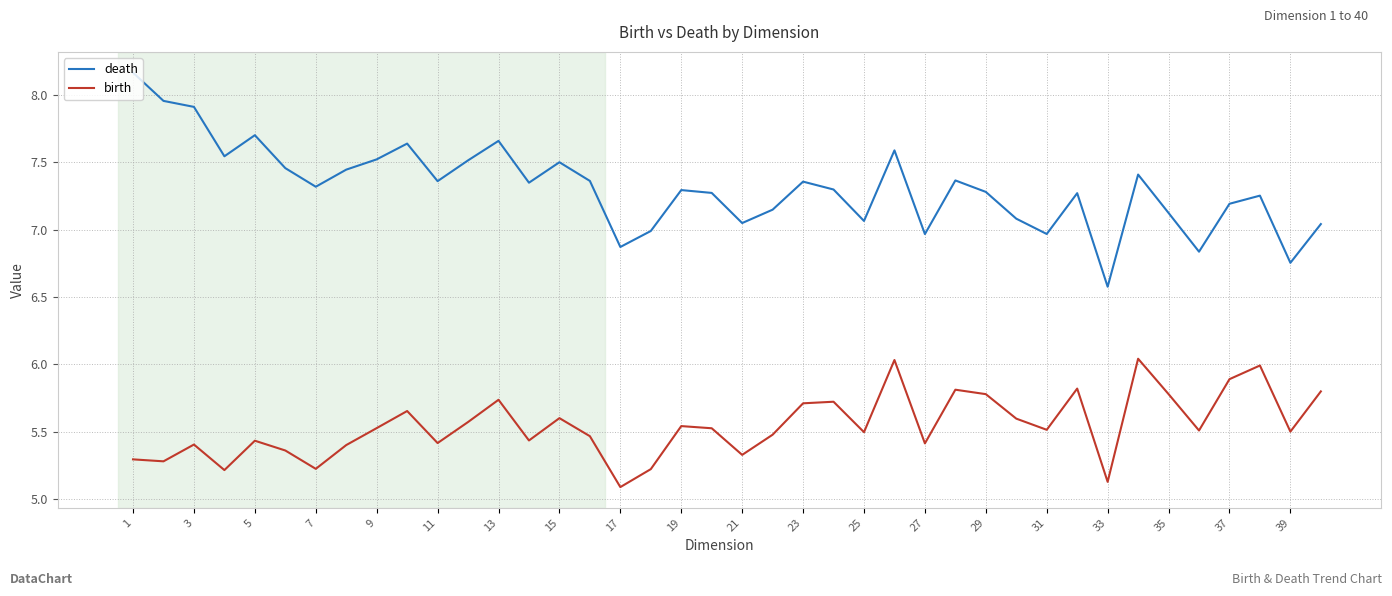

True or false: birth has more than 1 points higher than both neighbors.

True